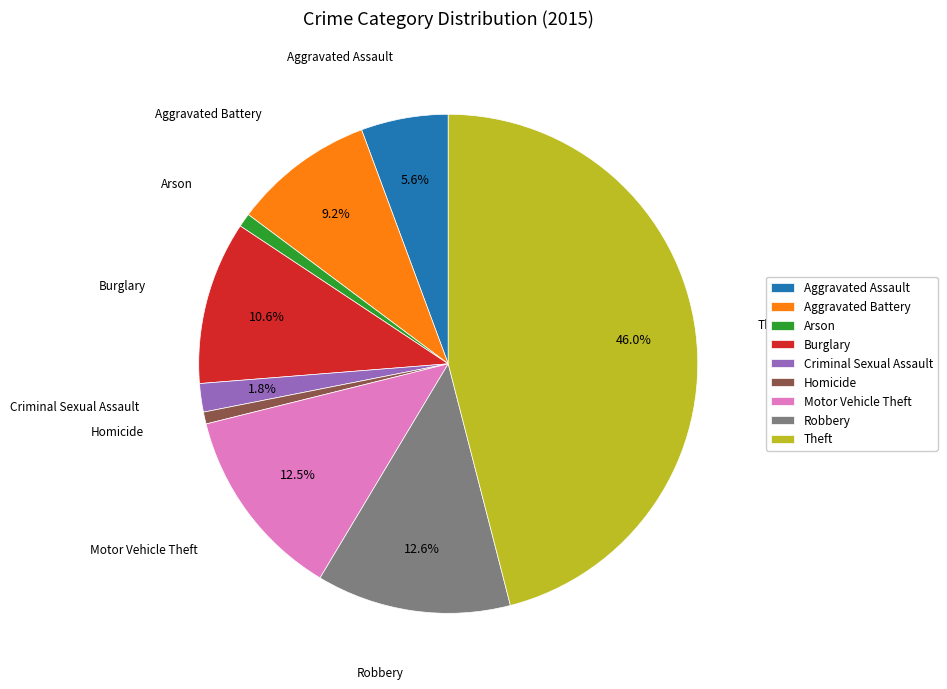

How many slices are in this pie chart?

9